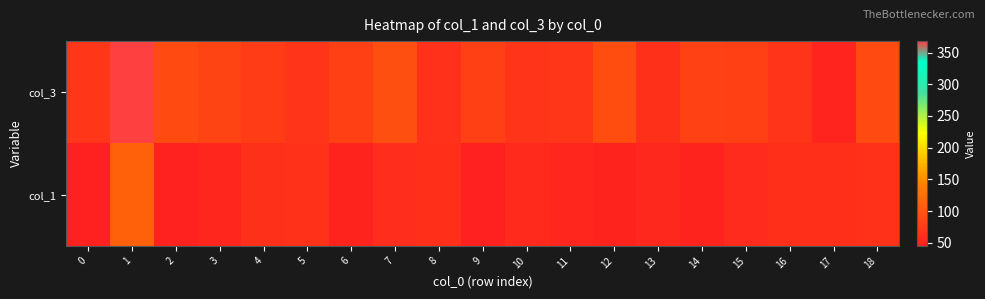

Reading left to right, what are all the values shown in this chart?

col_3: 0=70	1=368	2=88	3=82	4=75	5=66	6=79	7=94	8=63	9=79	10=66	11=70	12=91	13=62	14=80	15=78	16=66	17=51	18=89
col_1: 0=45	1=110	2=48	3=53	4=62	5=65	6=50	7=60	8=61	9=47	10=56	11=52	12=50	13=54	14=49	15=57	16=61	17=61	18=64